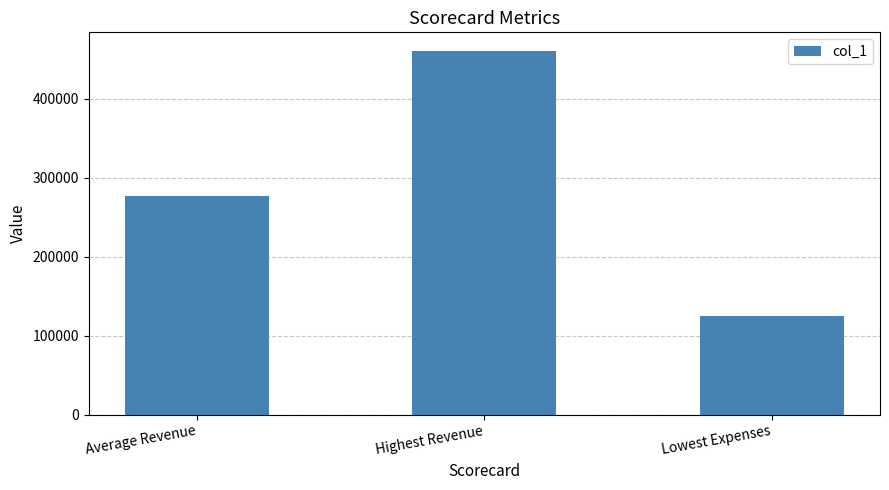

Approximately how many times larger is the value at Highest Revenue compared to Average Revenue?

1.7